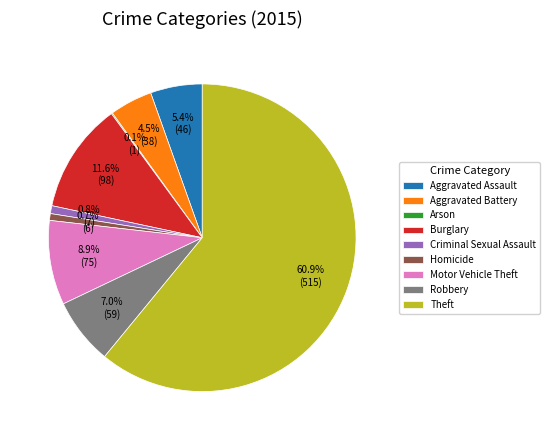

What is the largest slice in the pie chart?

Theft